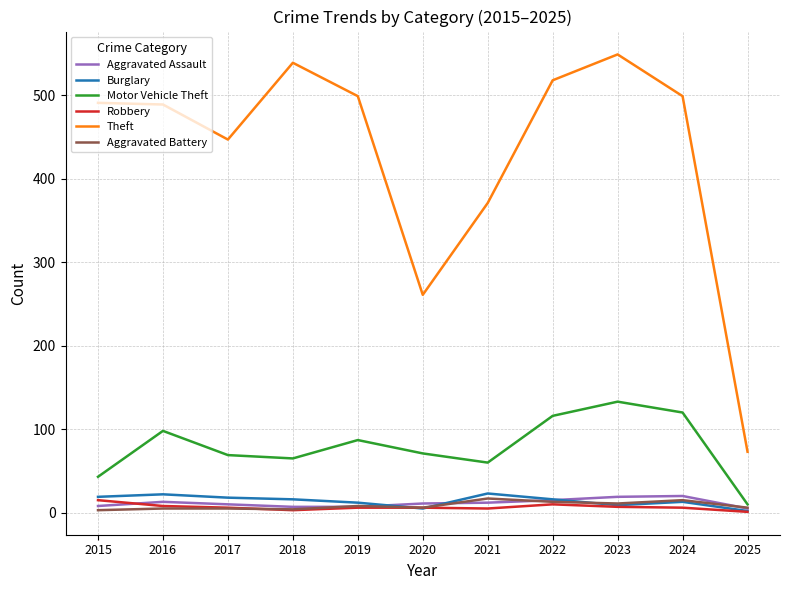

Which series has the widest spread of values?

Theft